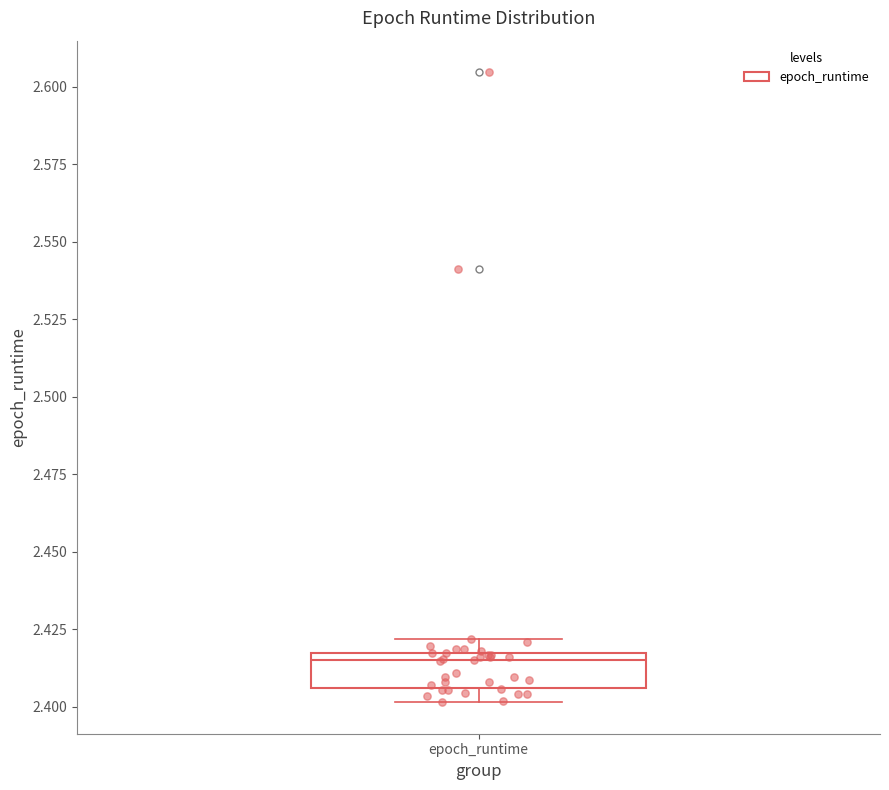

Read this box plot against the y-axis: the position of the median line, the range covered by the box, and the ends of both whiskers. The values are not printed on the chart, so give them approximately, as read against the axis.

median 2.415 (just below the box's upper edge), box 2.405 to 2.415, whiskers 2.400 to 2.420